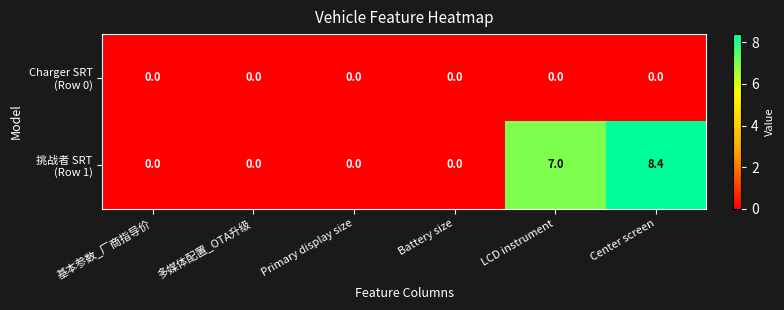

What is the total value across all series at LCD instrument?

7.0